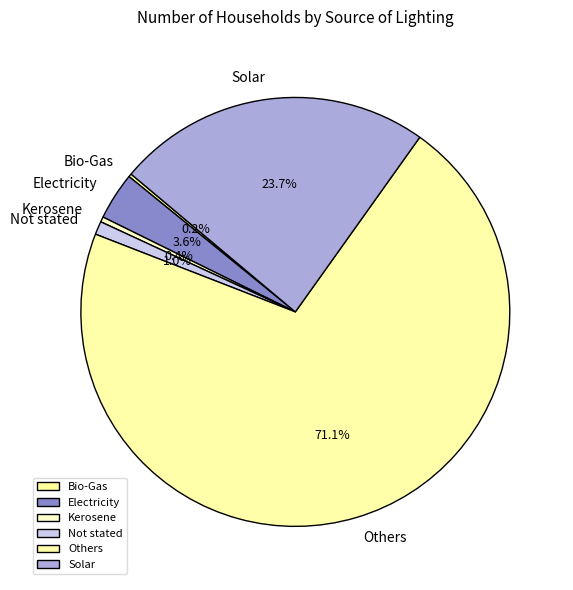

Between Electricity and Solar, which is larger?

Solar